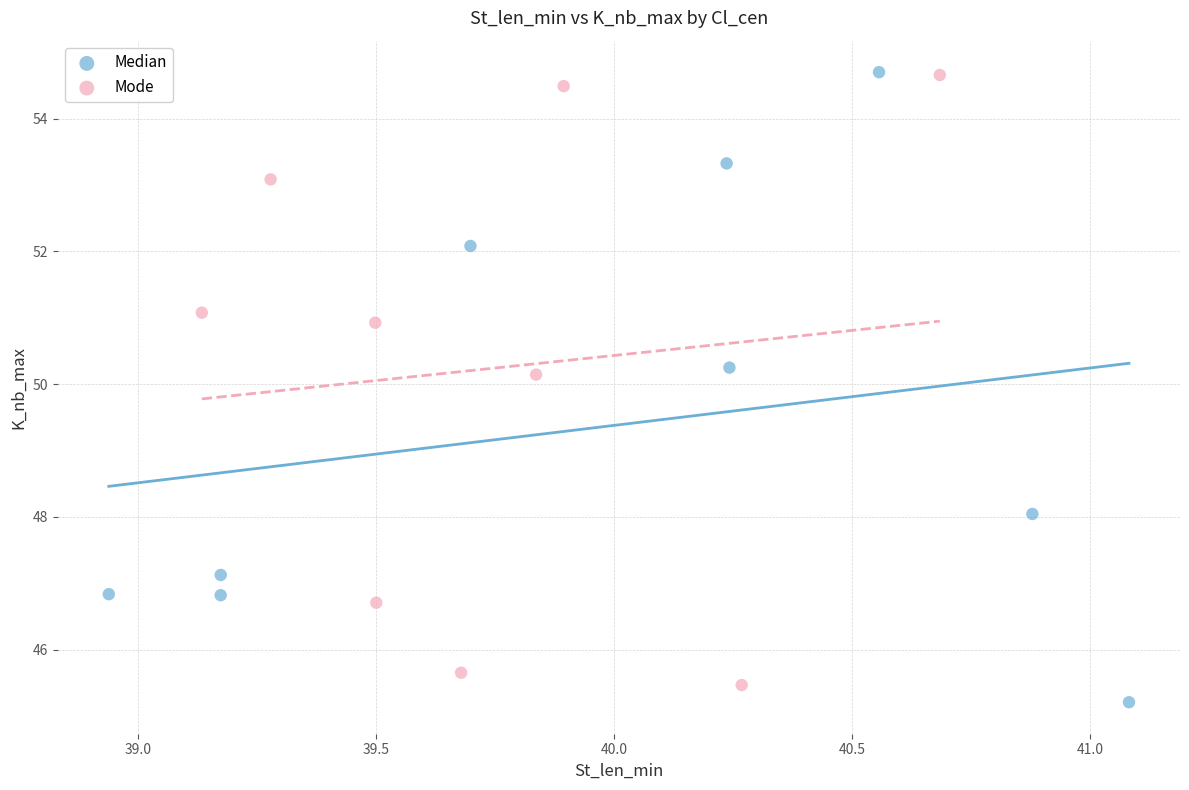

What are all the series names shown in the legend?

Median, Mode